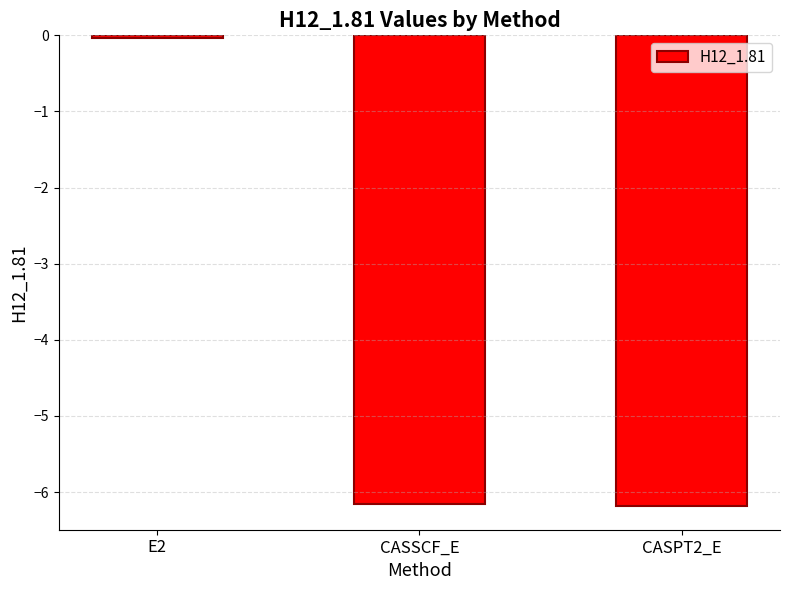

Count the number of categories in the chart.

3